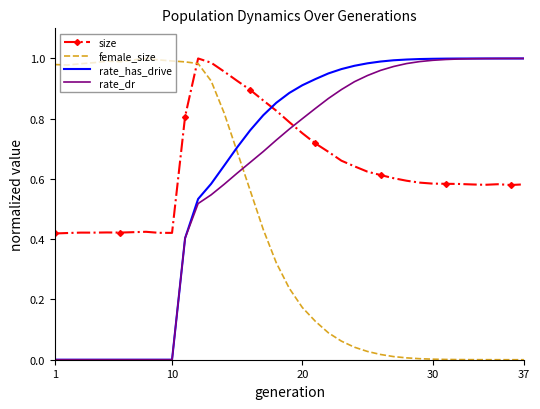

True or false: female_size and rate_has_drive intersect in this chart.

True